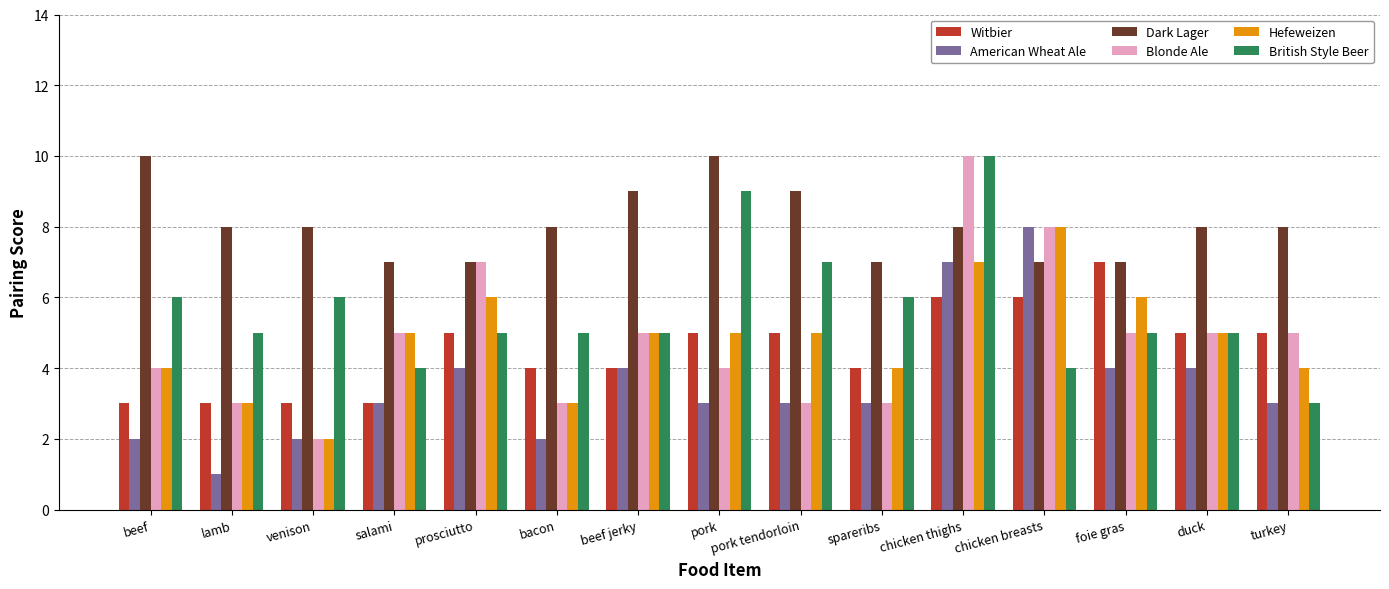

What is the total value across all series at beef?

29